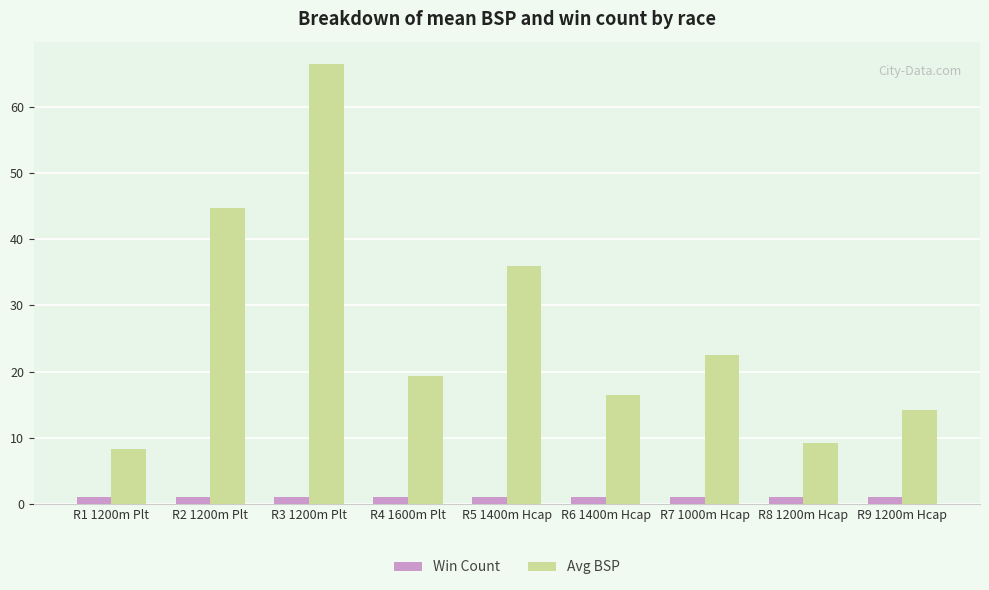

Is it true that Avg BSP equals 75.1 at R2 1200m Plt?

False